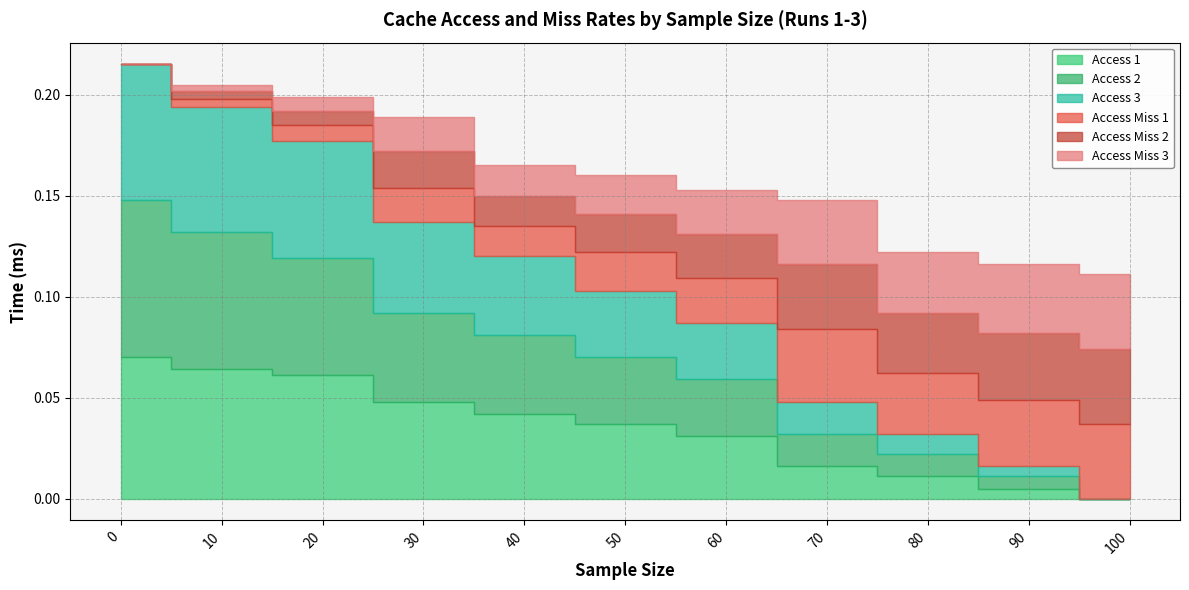

What are all the series names shown in the legend?

access_1, access_miss_1, access_2, access_miss_2, access_3, access_miss_3